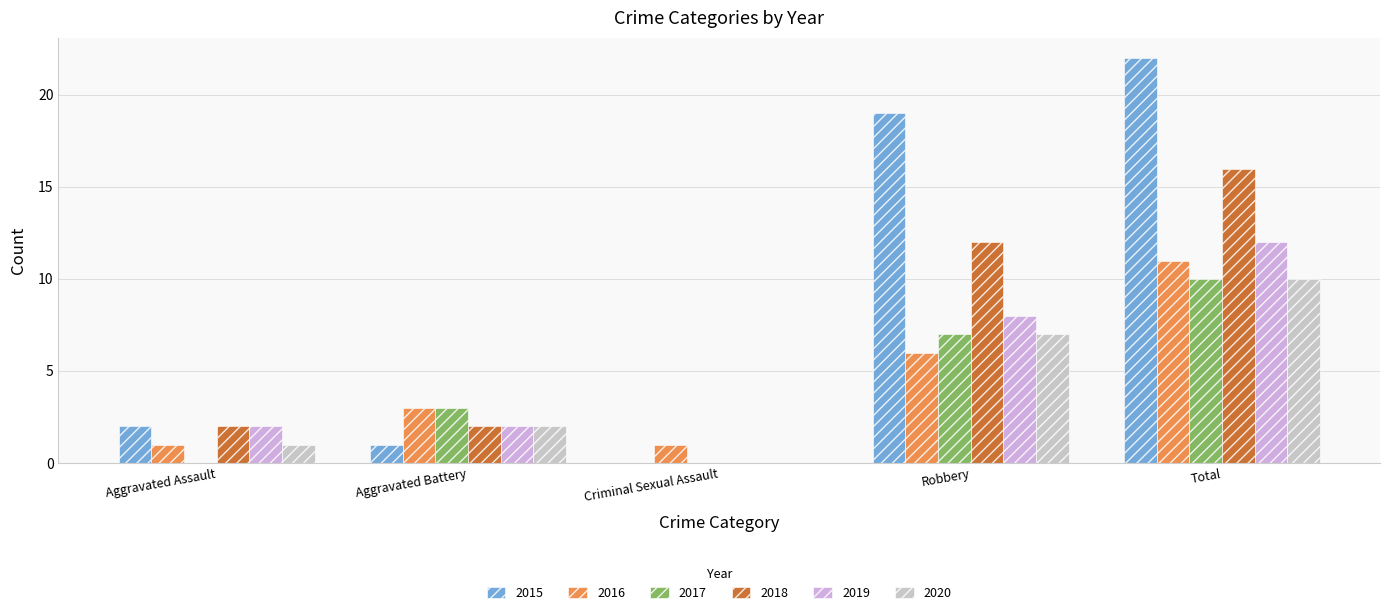

The value of 2020 at Aggravated Battery is 3. True or false?

False